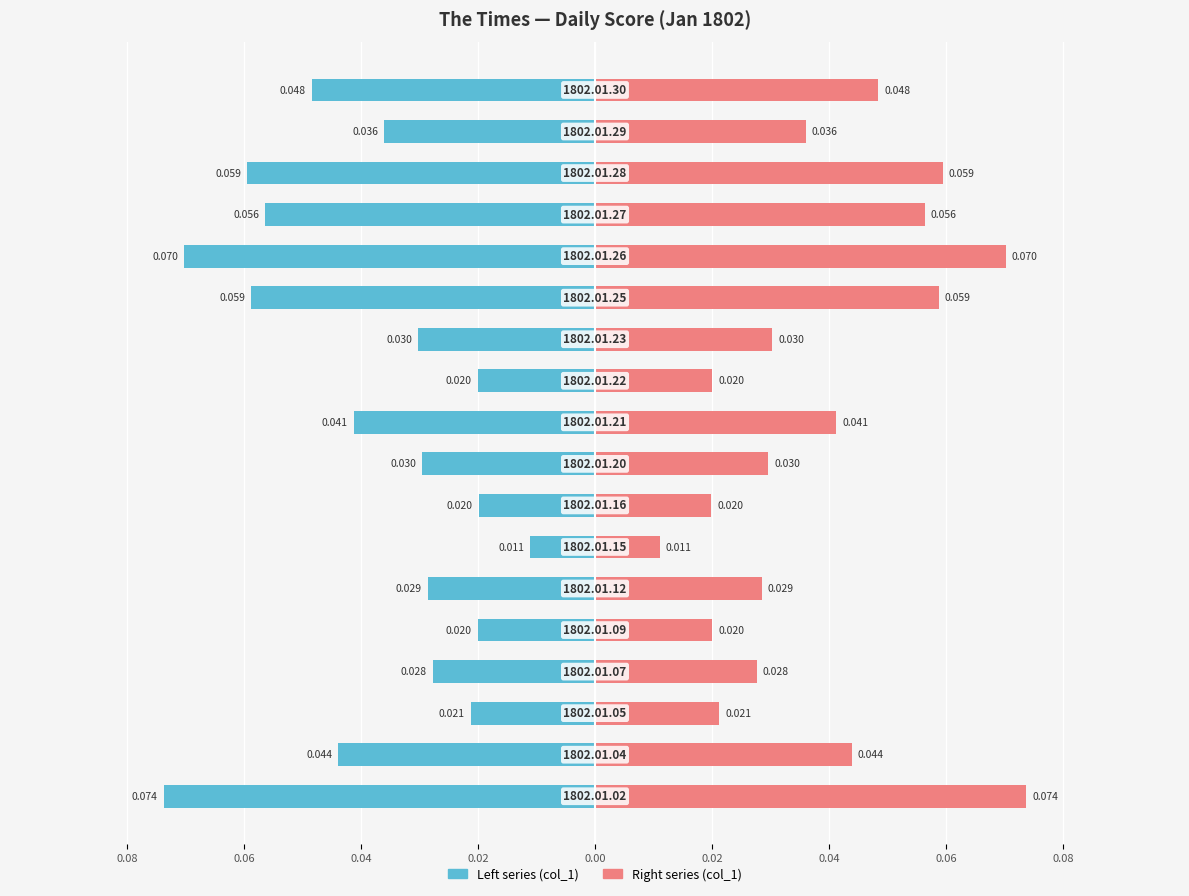

True or false: col_1 (left) has a value of -0.0 at 0.04.

True